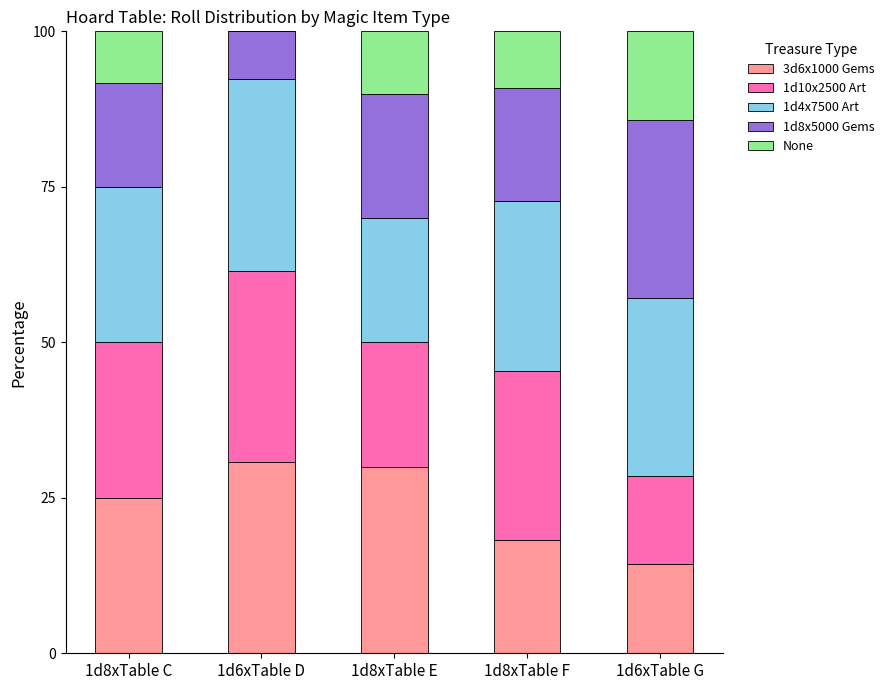

Does the chart contain stacked bars?

Yes